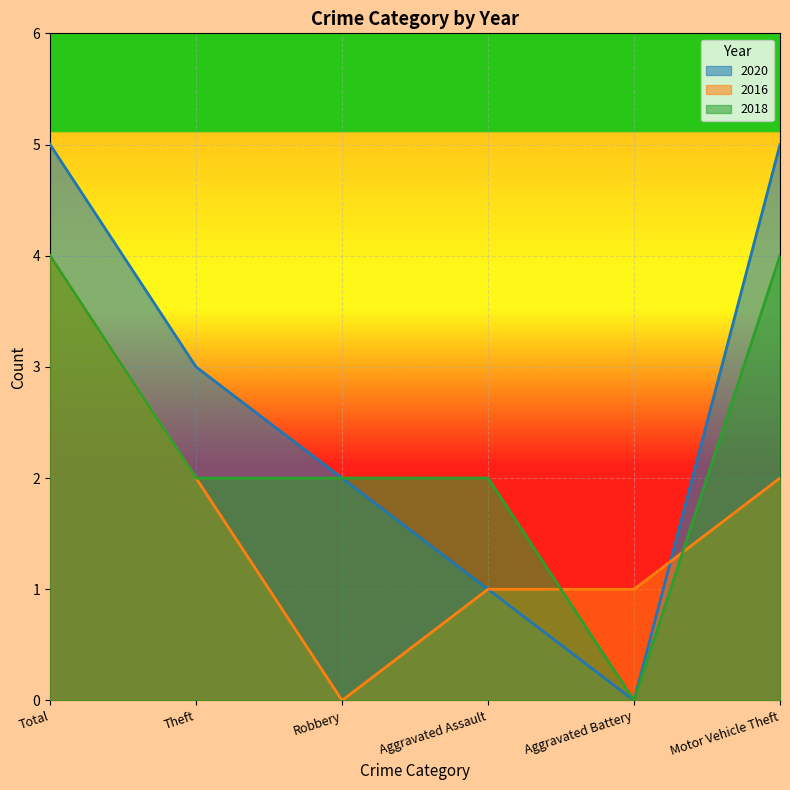

At which label does 2016 reach its minimum?

Robbery